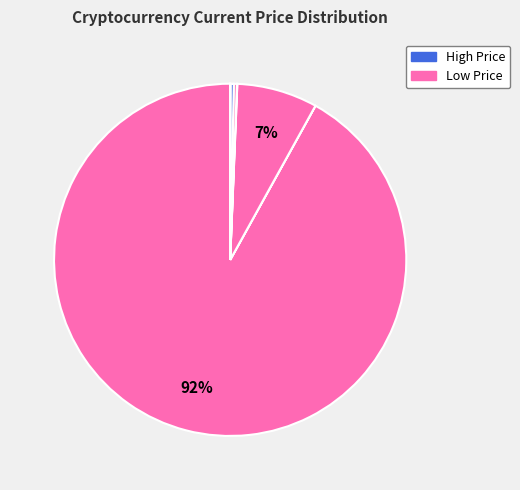

To the nearest percent, what is the difference between the largest and smallest slice percentages?

92%